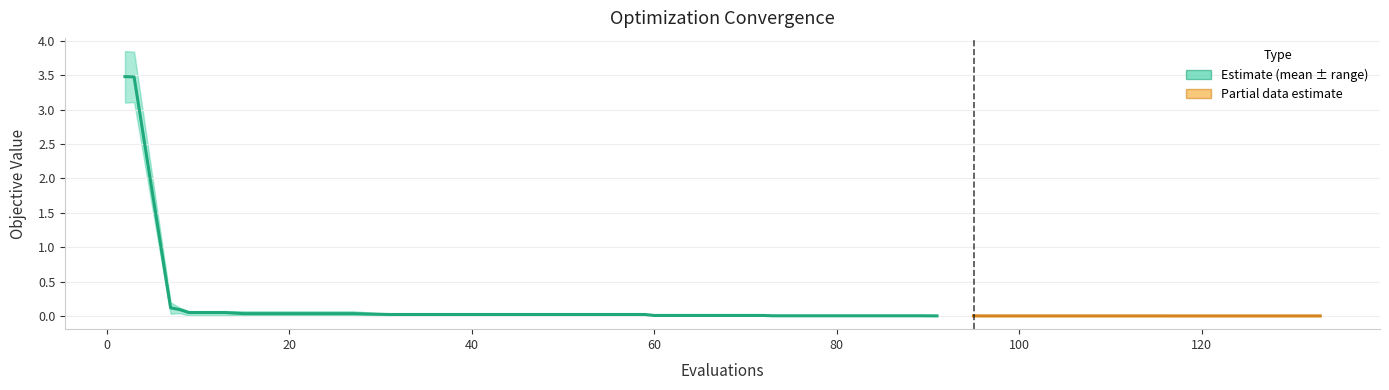

At which label does mean reach its peak?

2